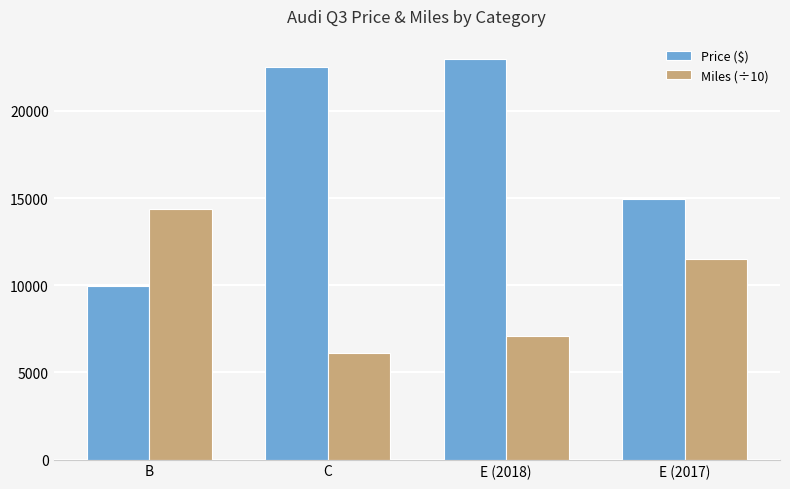

What is the label of the 4th bar from the right?

B